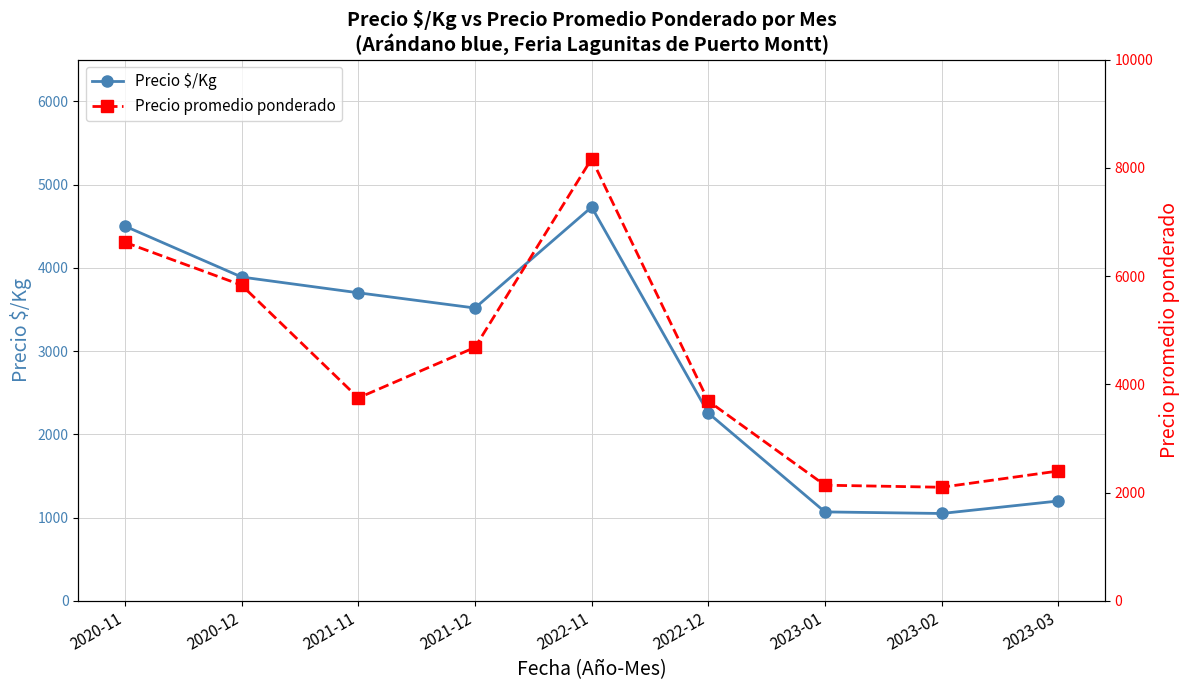

Reading left to right, what are all the values shown in this chart?

Precio $/Kg: 2020-11=4500	2020-12=3889	2021-11=3700	2021-12=3517	2022-11=4729	2022-12=2256	2023-01=1069	2023-02=1050	2023-03=1200
Precio promedio ponderado: 2020-11=6625	2020-12=5833	2021-11=3750	2021-12=4683	2022-11=8167	2022-12=3692	2023-01=2138	2023-02=2100	2023-03=2400